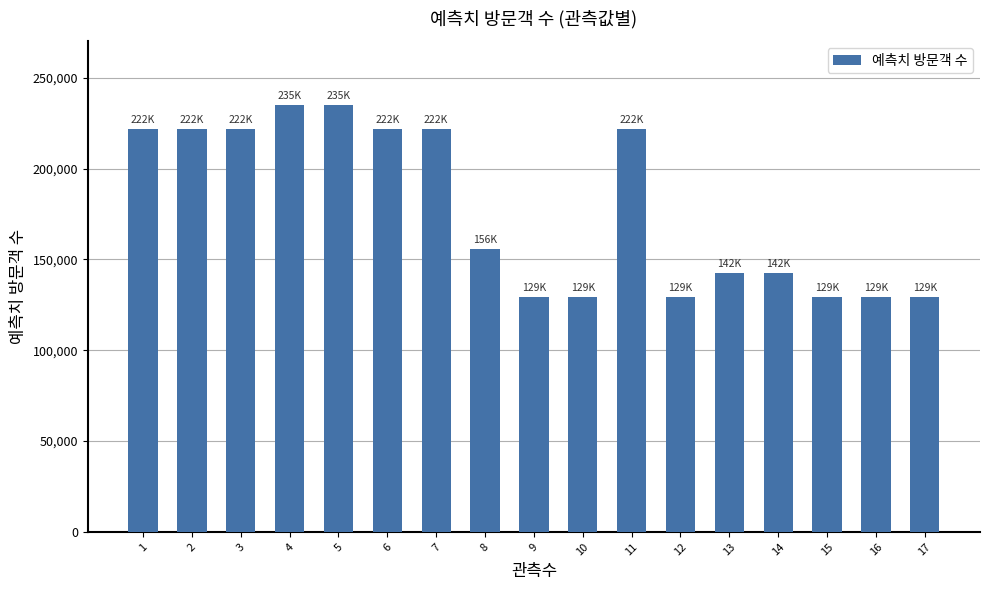

Are the bars horizontal?

No